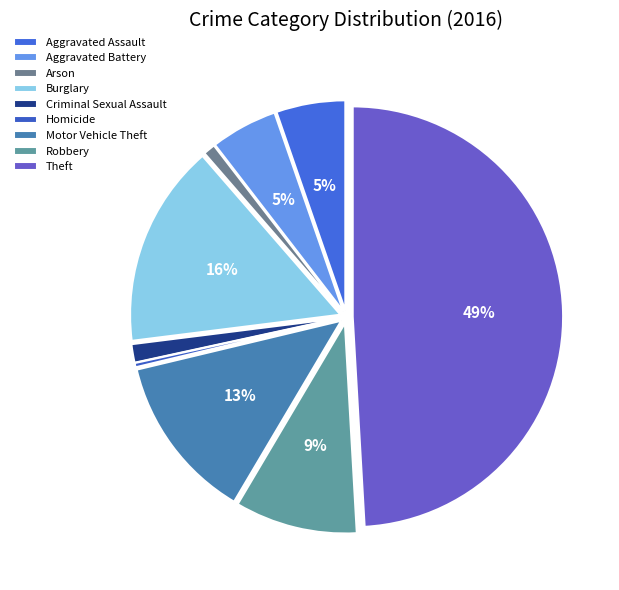

Which slice is the largest?

Theft